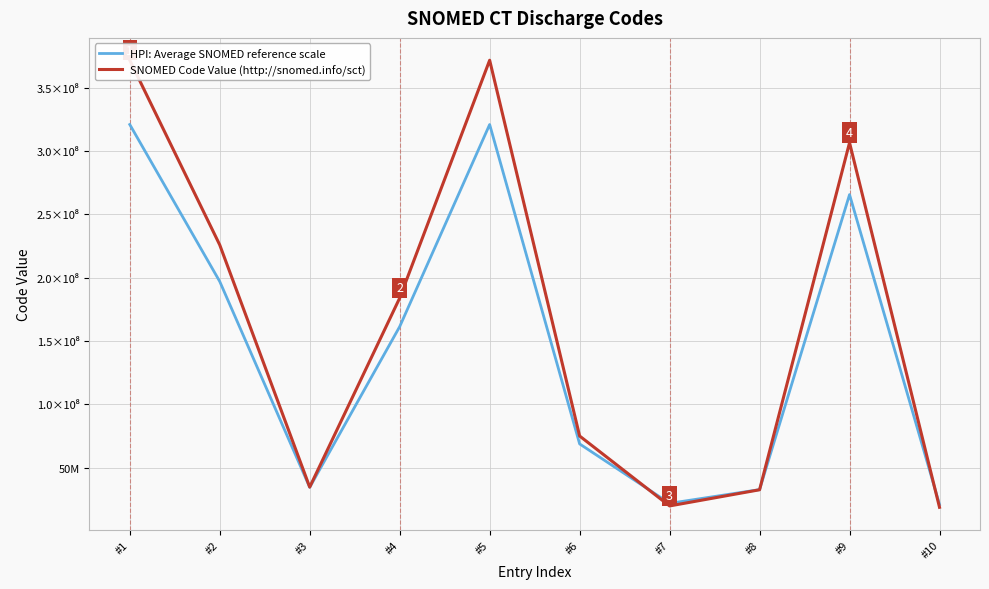

What is the approximate value of SNOMED Code Value (http://snomed.info/sct) at #8?

32485007.0